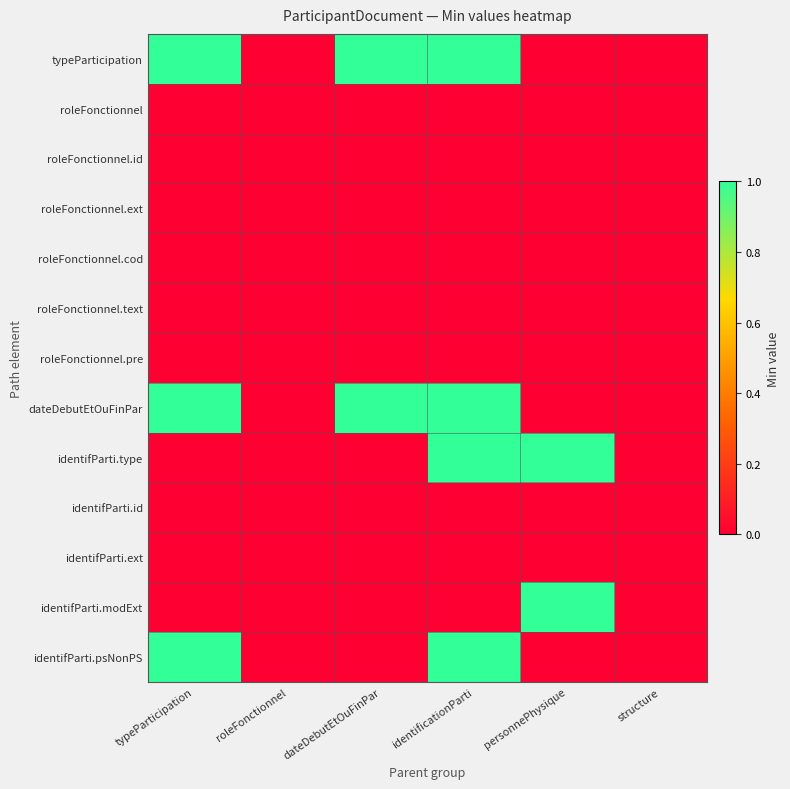

Reading left to right, what are all the values shown in this chart?

typeParticipation: typeParticipation=1	roleFonctionnel=0	dateDebutEtOuFinPar=1	identificationParti=1	personnePhysique=0	structure=0
roleFonctionnel: typeParticipation=0	roleFonctionnel=0	dateDebutEtOuFinPar=0	identificationParti=0	personnePhysique=0	structure=0
roleFonctionnel.id: typeParticipation=0	roleFonctionnel=0	dateDebutEtOuFinPar=0	identificationParti=0	personnePhysique=0	structure=0
roleFonctionnel.ext: typeParticipation=0	roleFonctionnel=0	dateDebutEtOuFinPar=0	identificationParti=0	personnePhysique=0	structure=0
roleFonctionnel.cod: typeParticipation=0	roleFonctionnel=0	dateDebutEtOuFinPar=0	identificationParti=0	personnePhysique=0	structure=0
roleFonctionnel.text: typeParticipation=0	roleFonctionnel=0	dateDebutEtOuFinPar=0	identificationParti=0	personnePhysique=0	structure=0
roleFonctionnel.pre: typeParticipation=0	roleFonctionnel=0	dateDebutEtOuFinPar=0	identificationParti=0	personnePhysique=0	structure=0
dateDebutEtOuFinPar: typeParticipation=1	roleFonctionnel=0	dateDebutEtOuFinPar=1	identificationParti=1	personnePhysique=0	structure=0
identifParti.type: typeParticipation=0	roleFonctionnel=0	dateDebutEtOuFinPar=0	identificationParti=1	personnePhysique=1	structure=0
identifParti.id: typeParticipation=0	roleFonctionnel=0	dateDebutEtOuFinPar=0	identificationParti=0	personnePhysique=0	structure=0
identifParti.ext: typeParticipation=0	roleFonctionnel=0	dateDebutEtOuFinPar=0	identificationParti=0	personnePhysique=0	structure=0
identifParti.modExt: typeParticipation=0	roleFonctionnel=0	dateDebutEtOuFinPar=0	identificationParti=0	personnePhysique=1	structure=0
identifParti.psNonPS: typeParticipation=1	roleFonctionnel=0	dateDebutEtOuFinPar=0	identificationParti=1	personnePhysique=0	structure=0